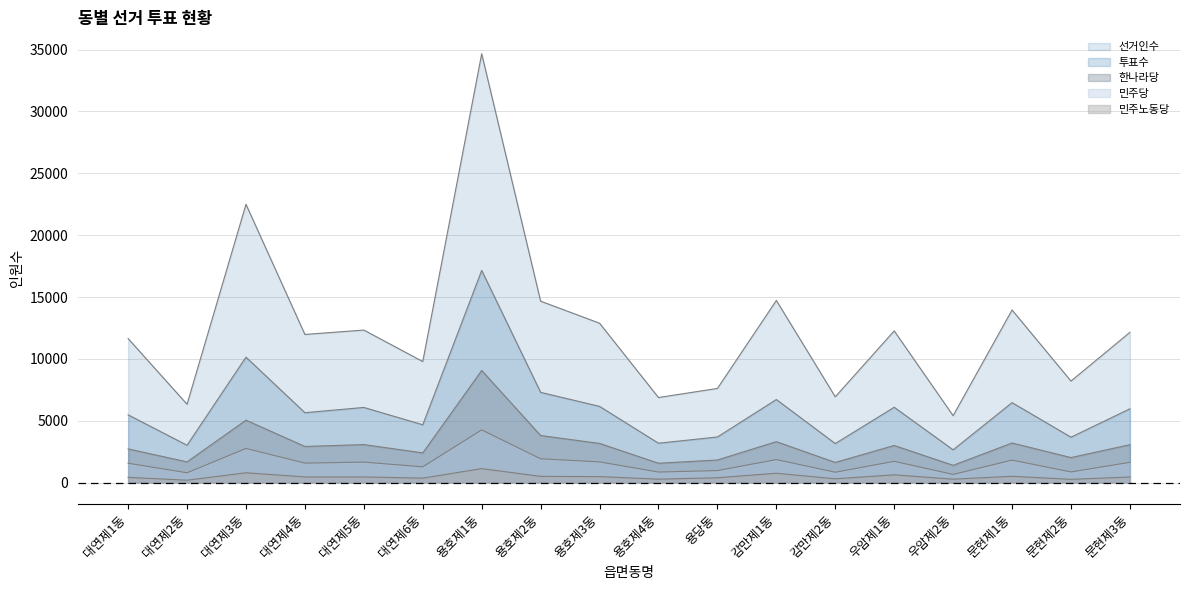

True or false: 한나라당 has a value of 1567 at 용호제4동.

True